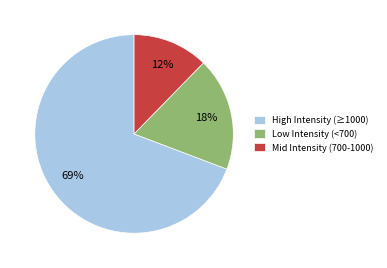

To the nearest percent, what percentage of the pie is Mid Intensity (700-1000)?

12%